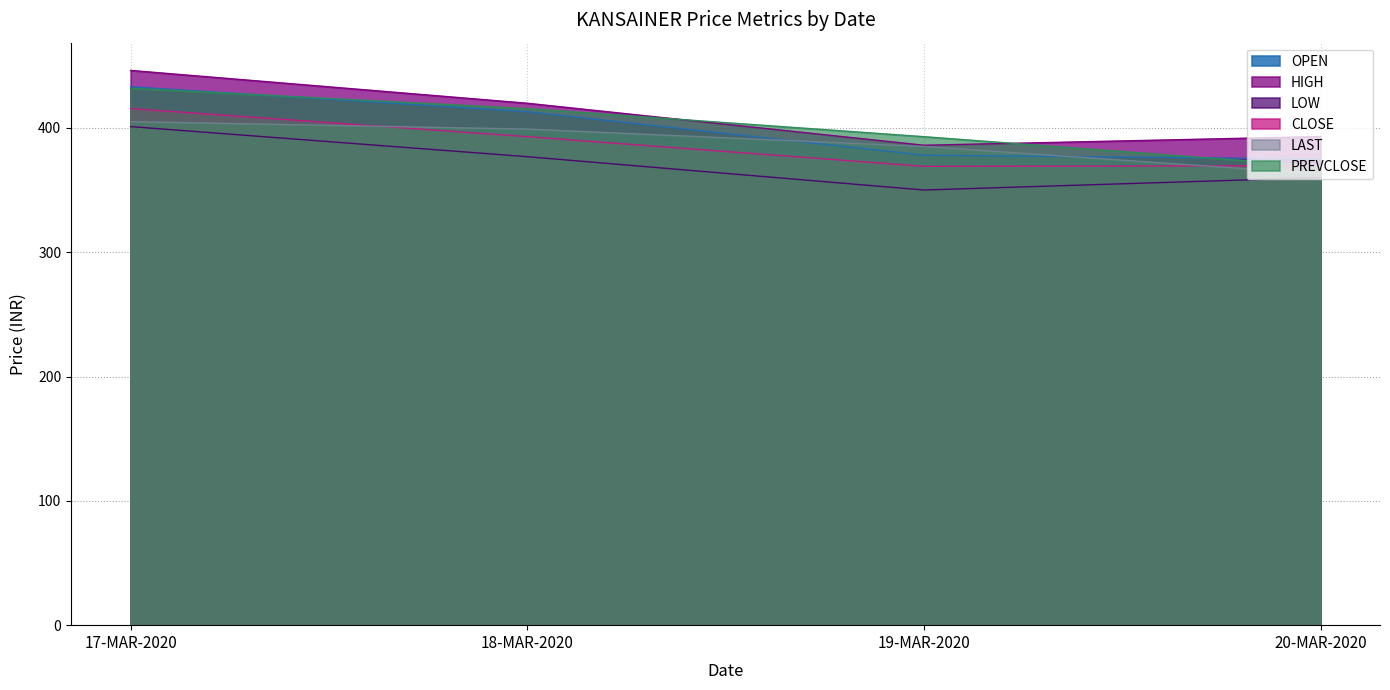

How many lines are shown in the chart?

6